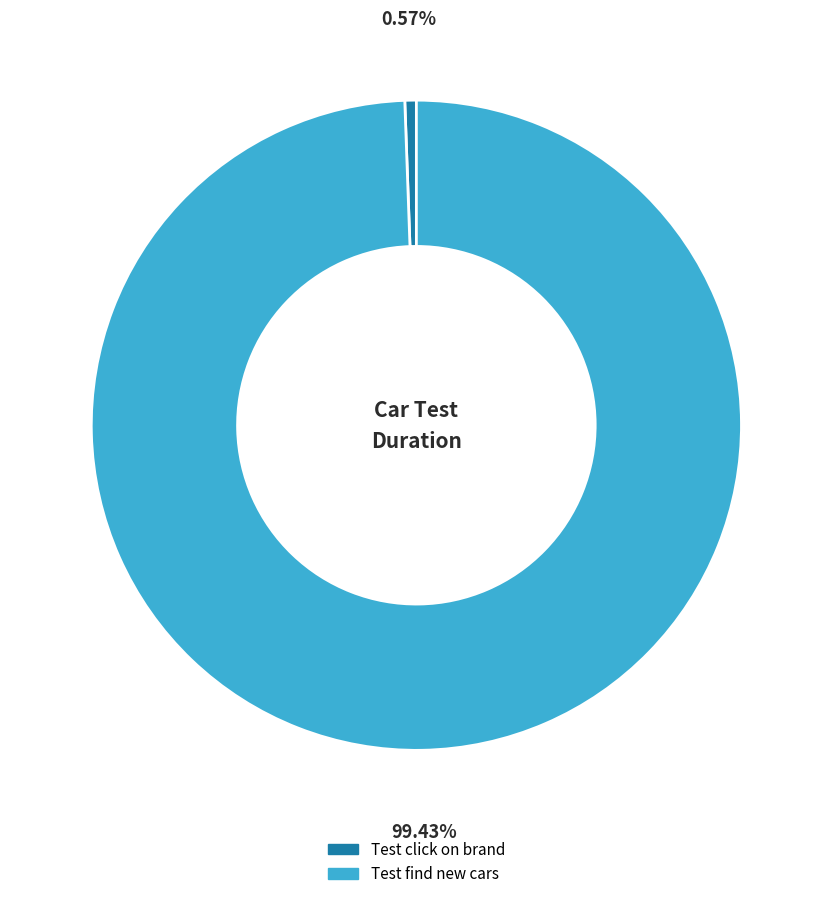

Is there a majority slice in this chart?

Yes